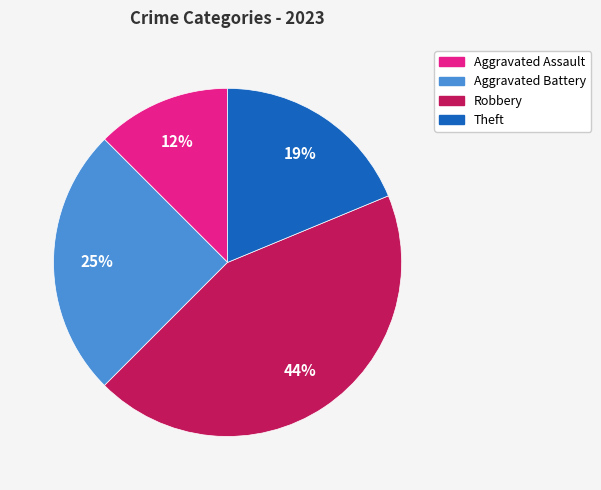

How many slices are in this pie chart?

4